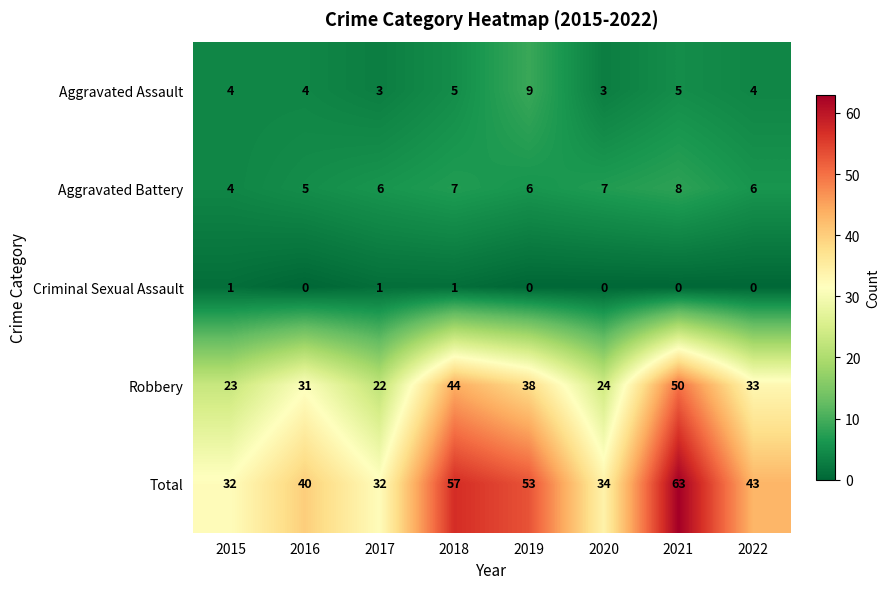

Which series changed the most between 2020 and 2021?

Total